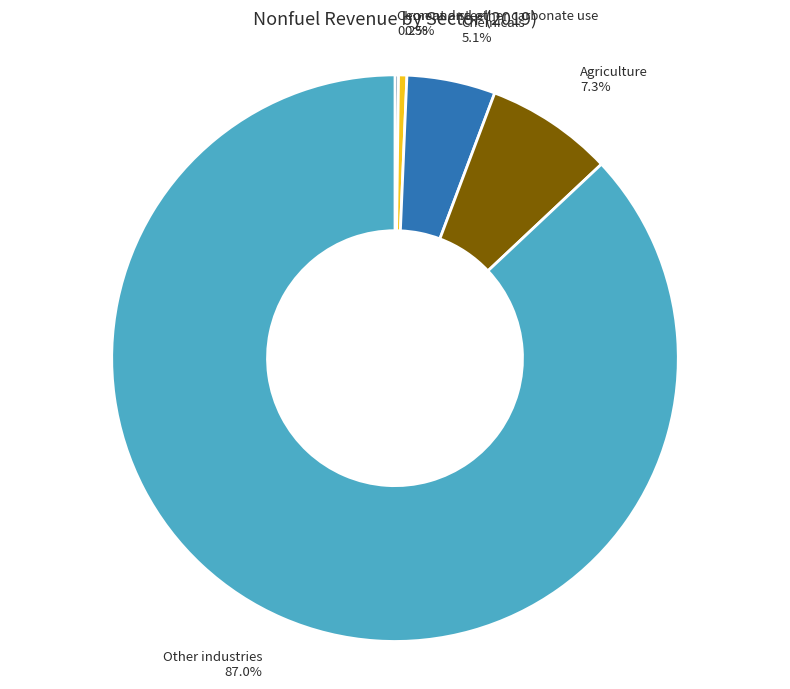

Is there any slice that represents more than half of the pie?

Yes